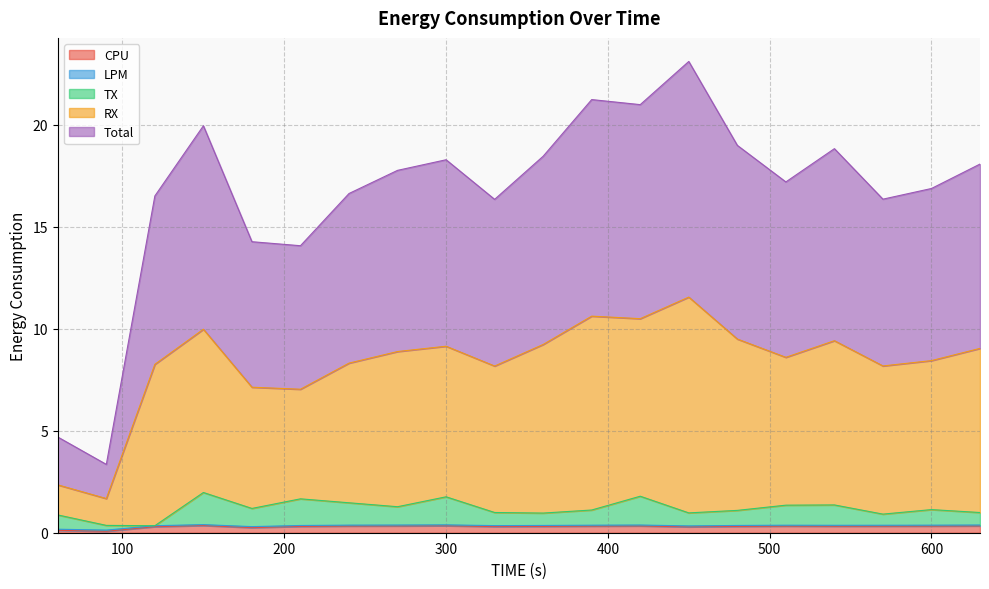

Which category has the lowest value in the Total series?

90